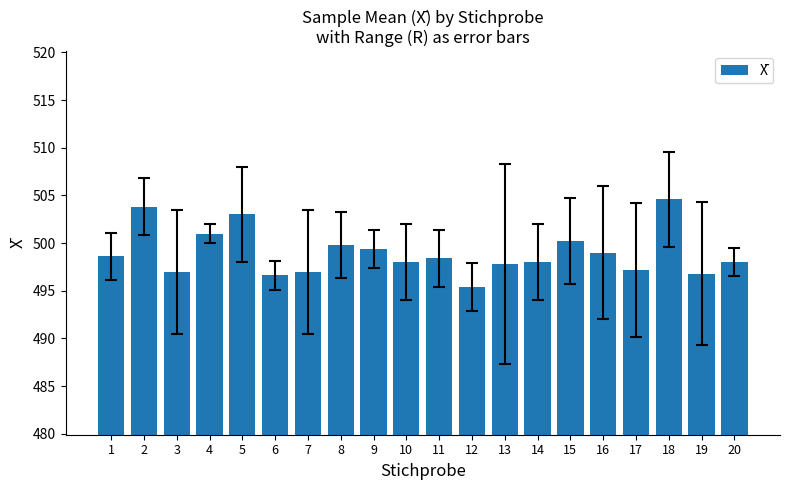

What is the sum of the values at 10 and 9?

997.4